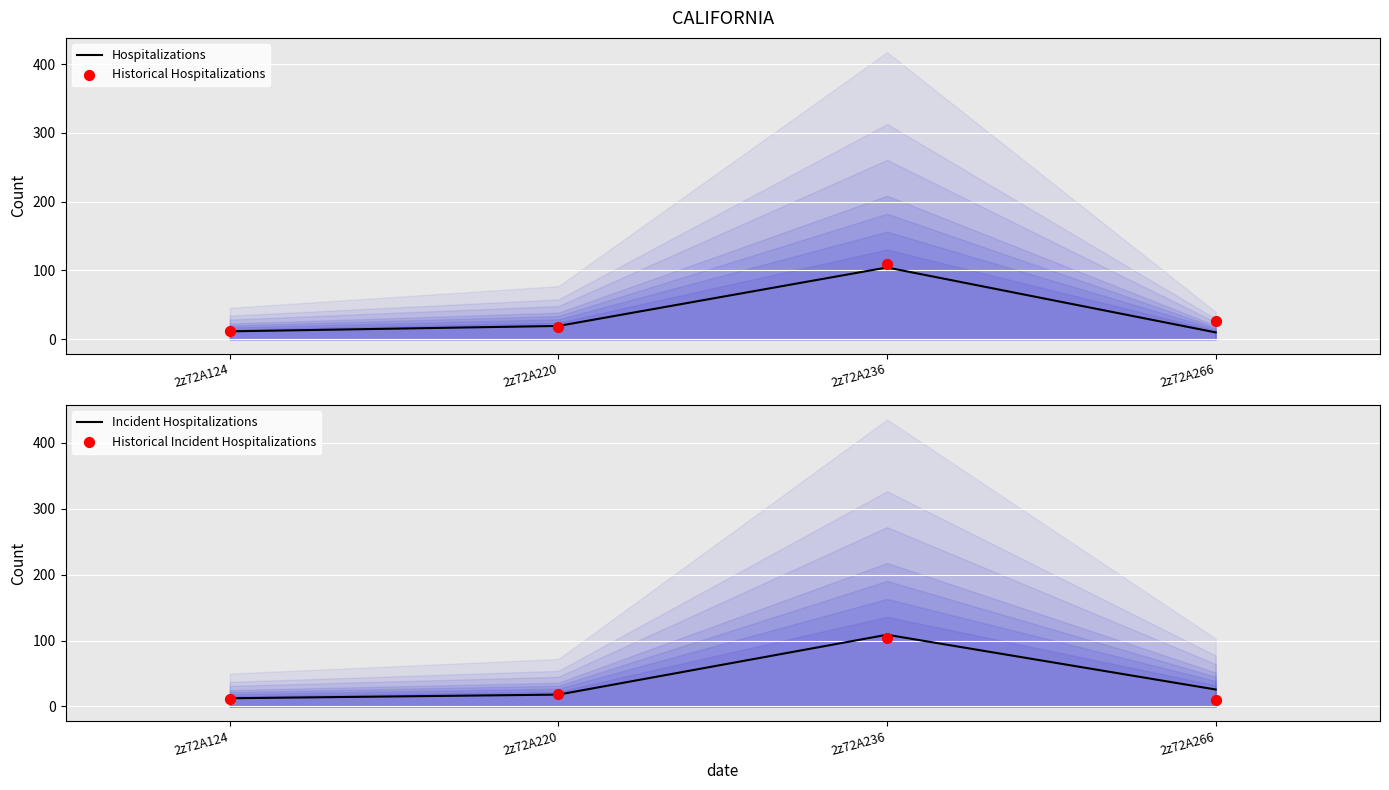

At which category is the sum across all series the highest?

2z72A236